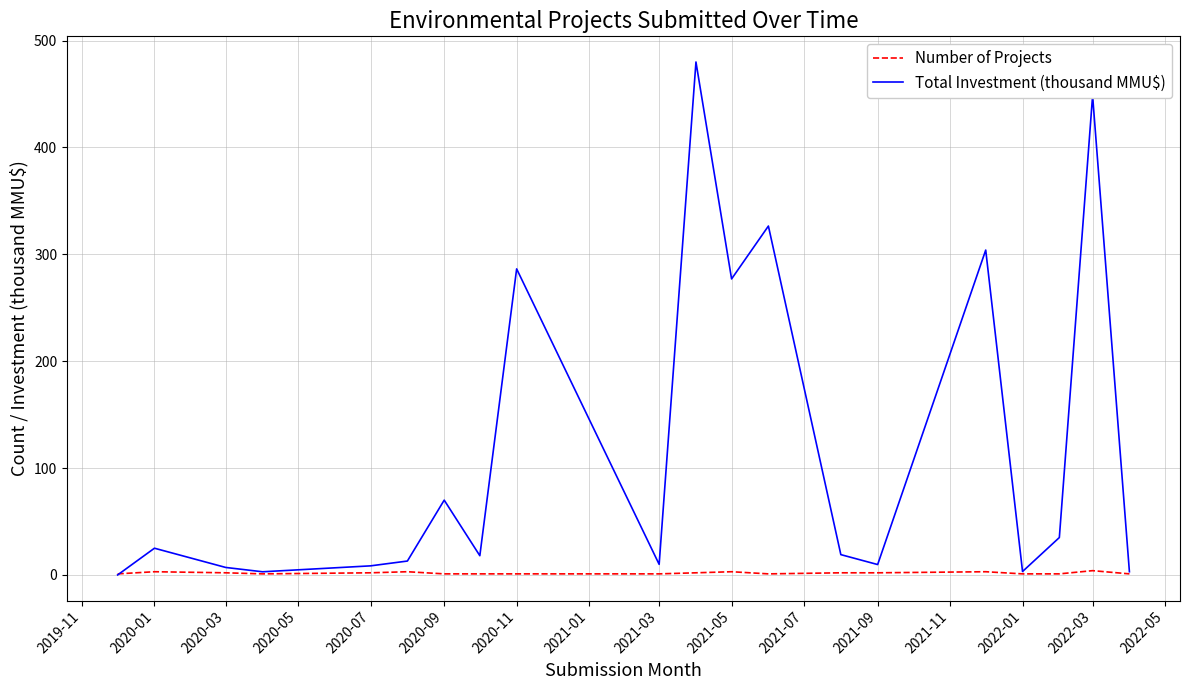

Rank the series by their maximum value, from highest to lowest.

Total Investment (thousand MMU$), Number of Projects